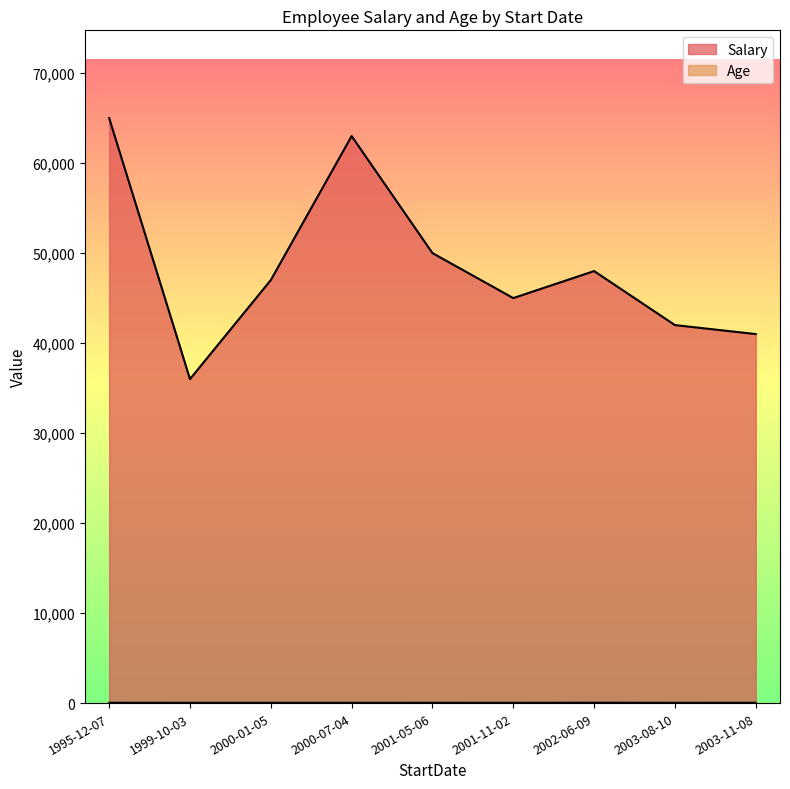

How many interior local peaks does the Age series have?

2